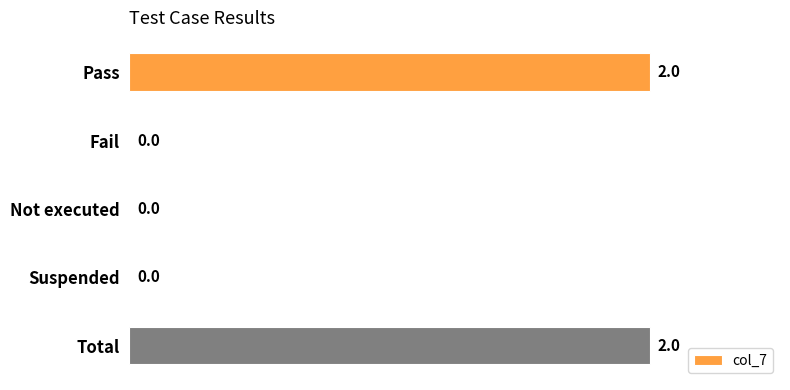

Reading top to bottom, transcribe all the data shown in this chart.

Pass=2	Fail=0	Not executed=0	Suspended=0	Total=2